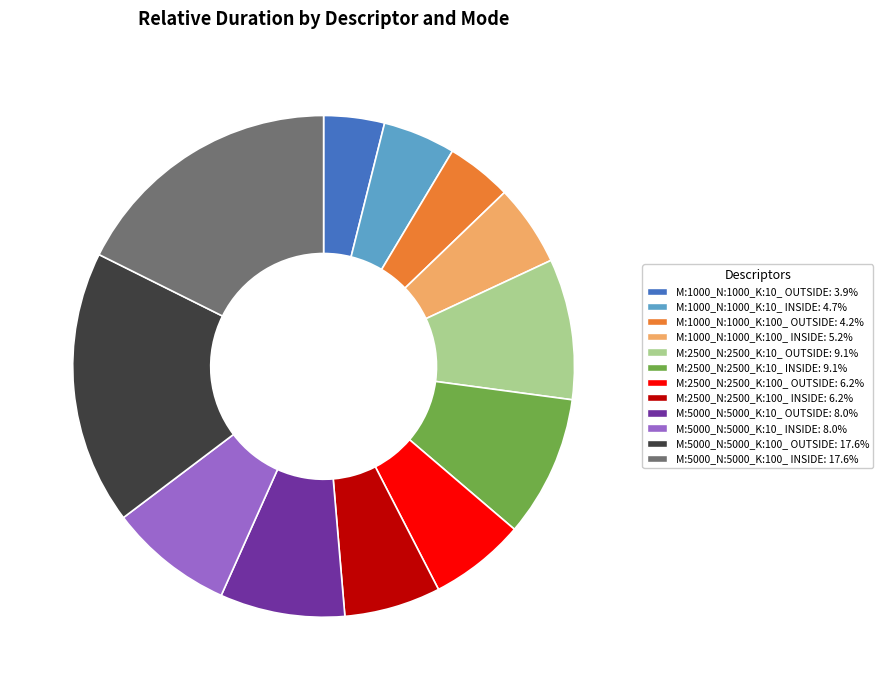

Combined, do M:1000_N:1000_K:10_ OUTSIDE: 3.9% and M:2500_N:2500_K:100_ INSIDE: 6.2% account for over 50%?

No